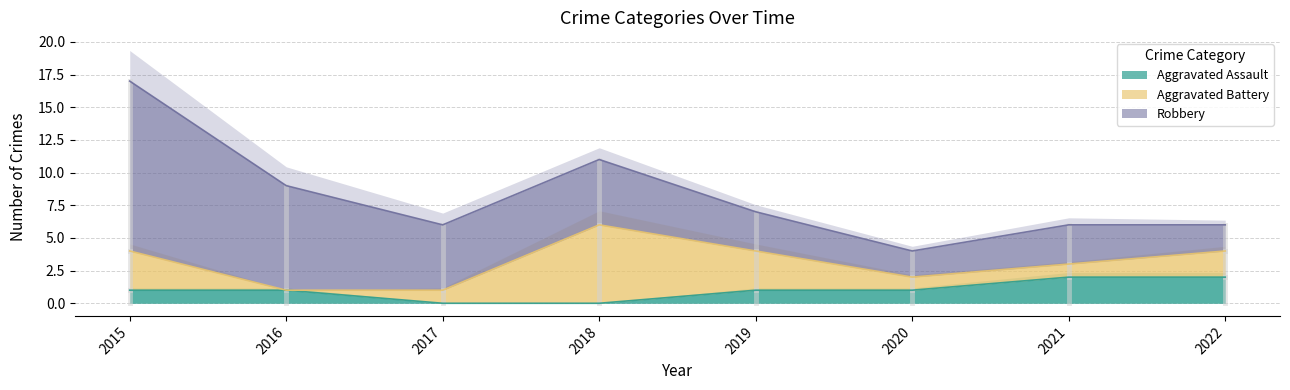

Which category has the lowest value across all series?

2017